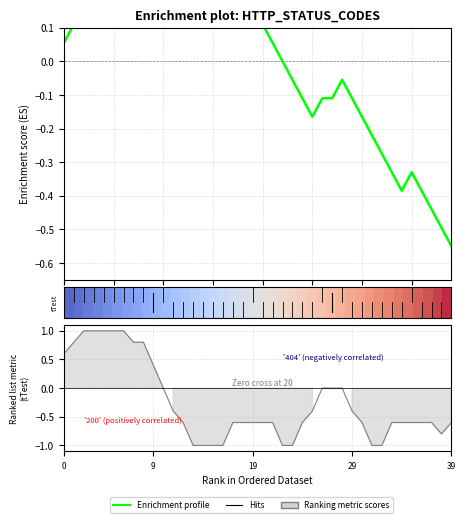

The Enrichment profile series shows -0.6 at 35. True or false?

False